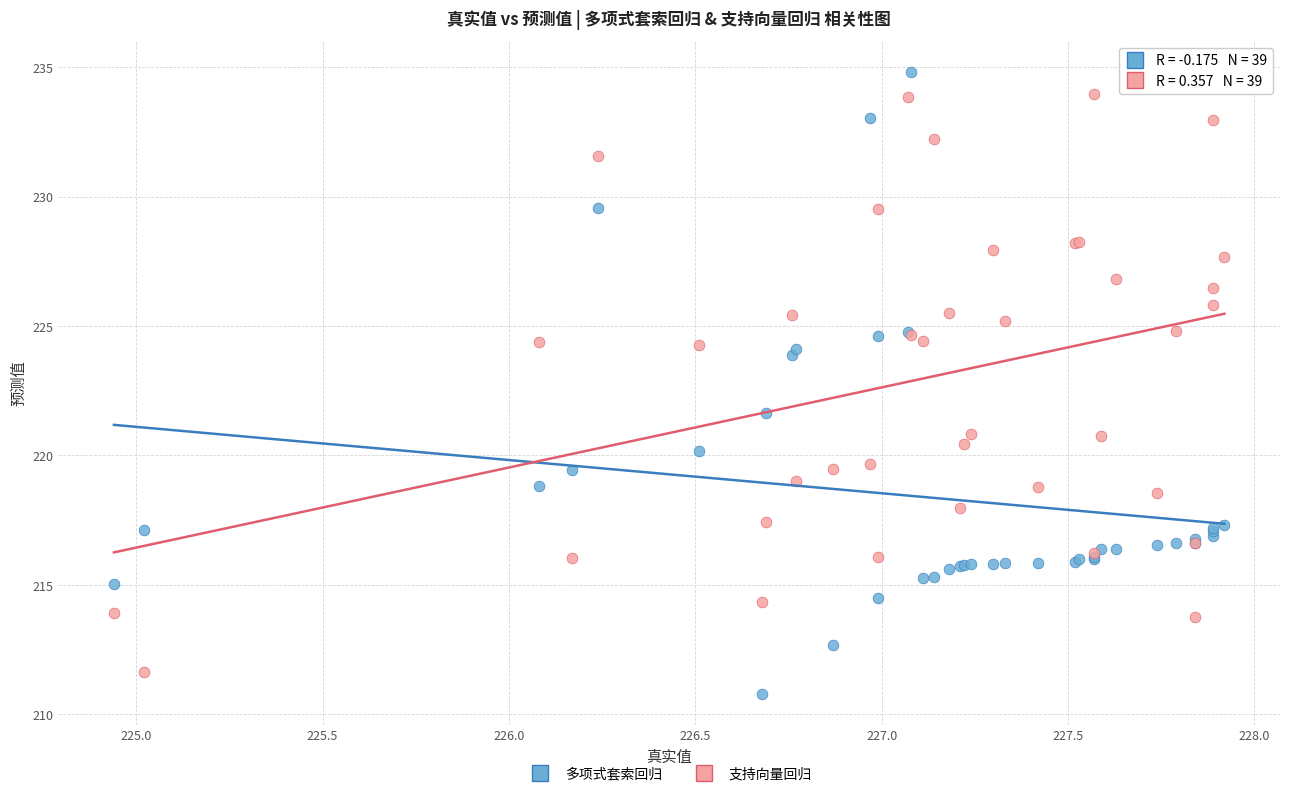

What is the X range (max minus min) for the scatter plot?

3.0